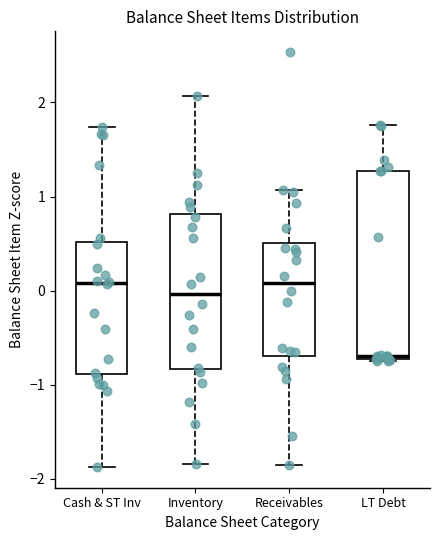

Where is the lower edge of the box for LT Debt on the y-axis? The values are not printed on the chart, so give them approximately, as read against the axis.

-0.7